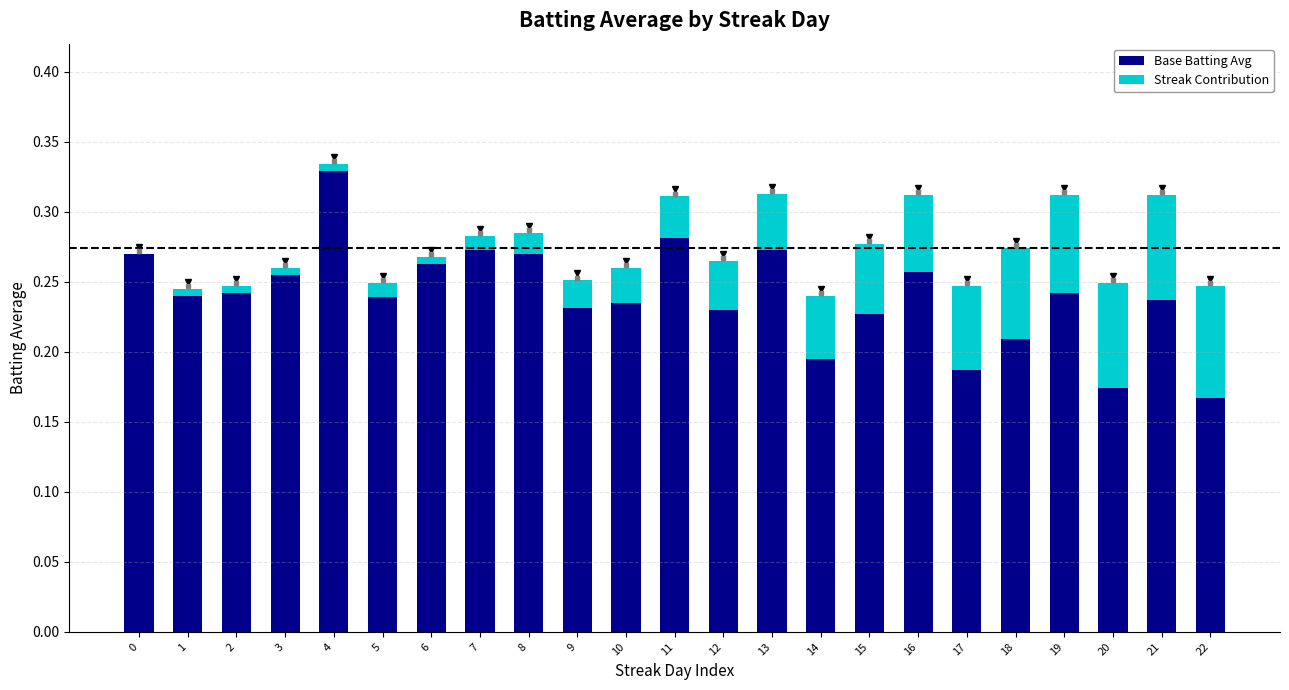

How many bars are there in each group?

2